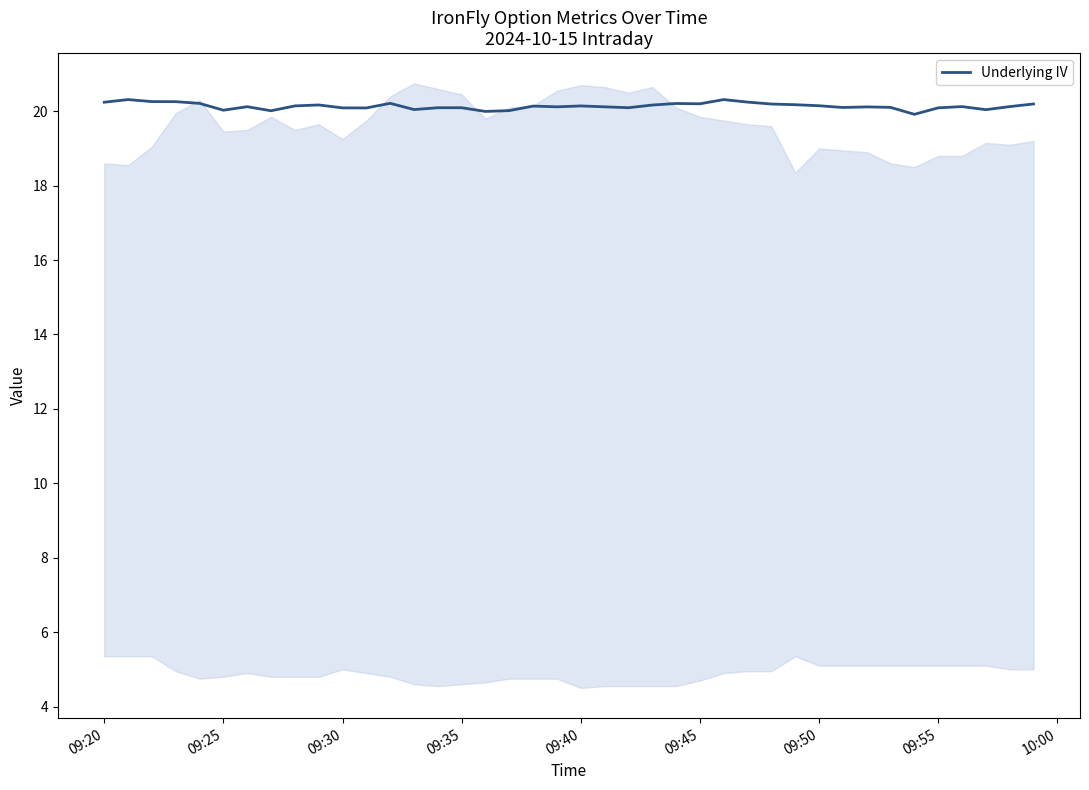

How many interior local peaks (higher than both neighbors) does the data have?

11